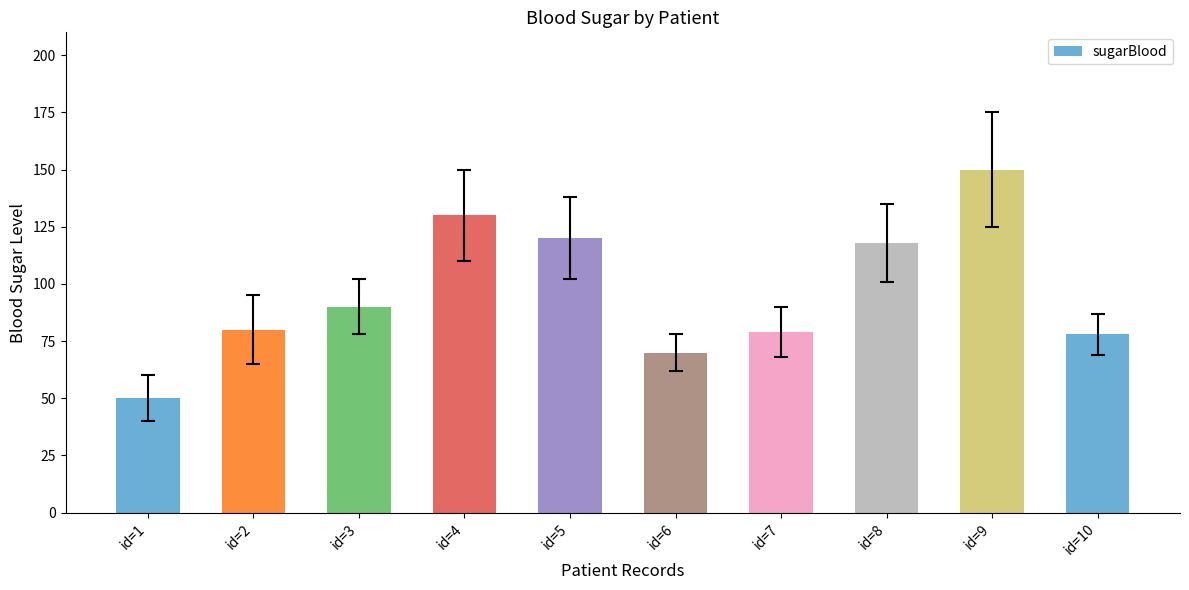

What is the difference between the maximum and minimum values?

100